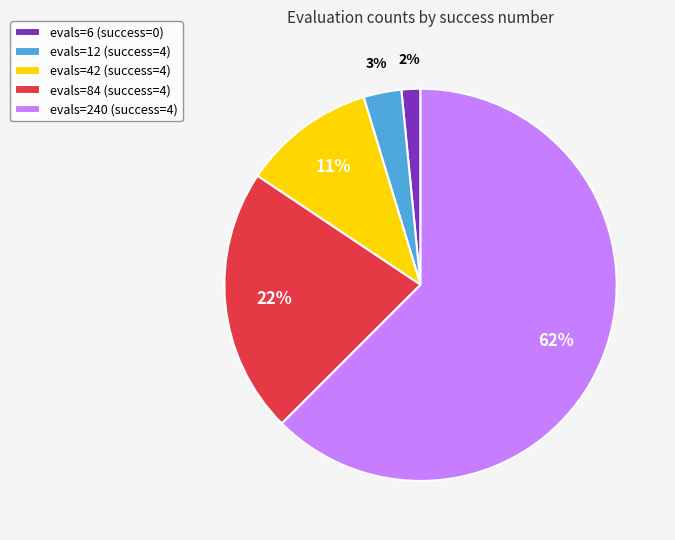

What is the smallest slice in the pie chart?

evals=6 (success=0)